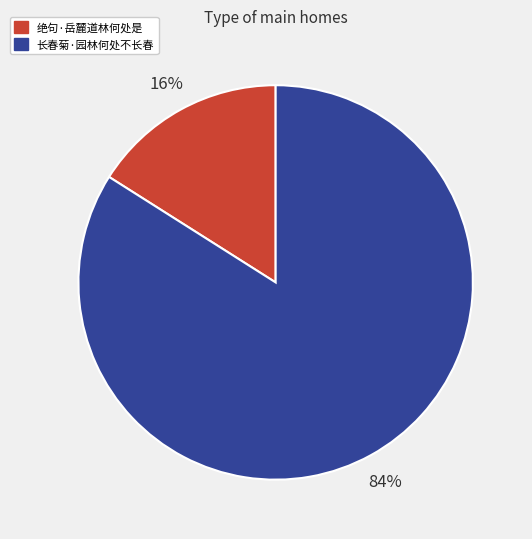

Rank the categories by value from lowest to highest.

绝句·岳麓道林何处是, 长春菊·园林何处不长春